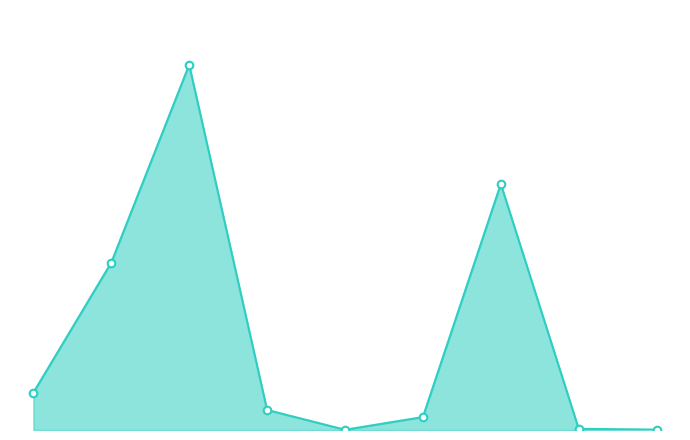

What is the ratio of the value at ملزومات/تجهيزات to the value at غرفه اي?

51.4